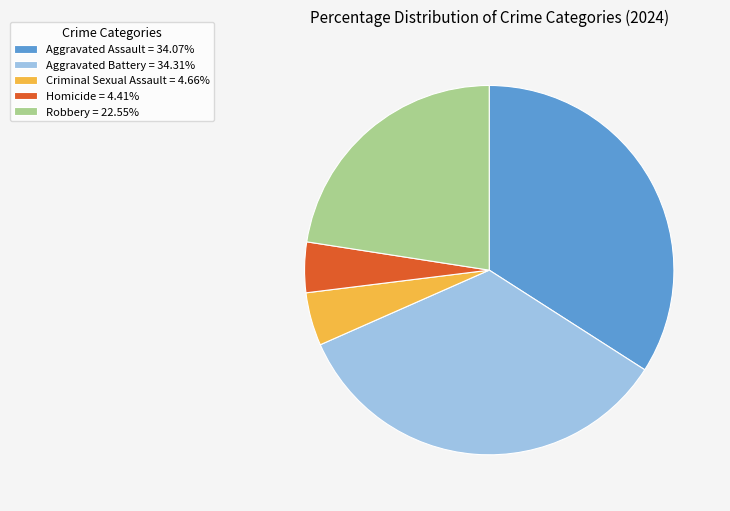

Does Homicide account for over 50% of the chart?

No